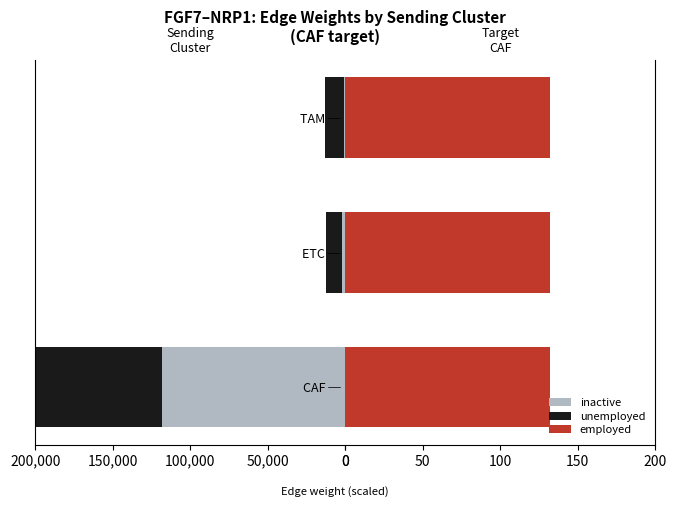

What is the value of the inactive bar at the 1st from the left?

118.2